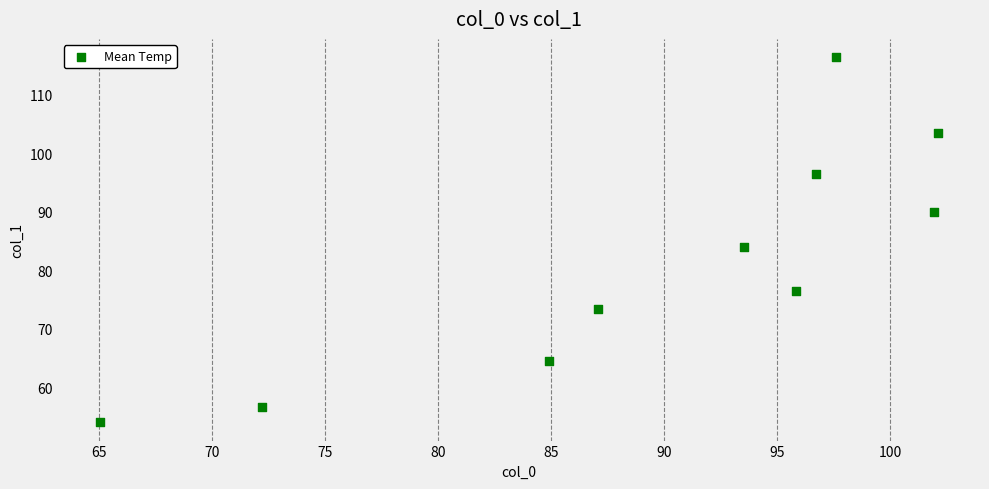

What Y value in the scatter plot is closest to 85?

83.9